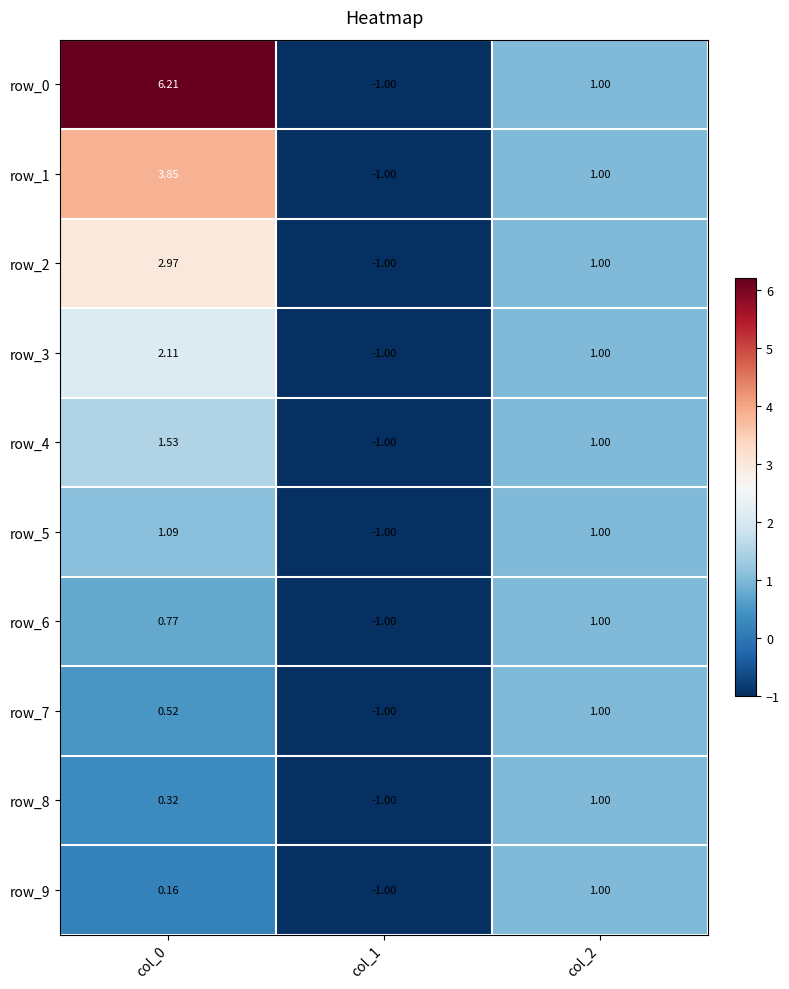

What is the lowest value of the row_4 series?

-1.0